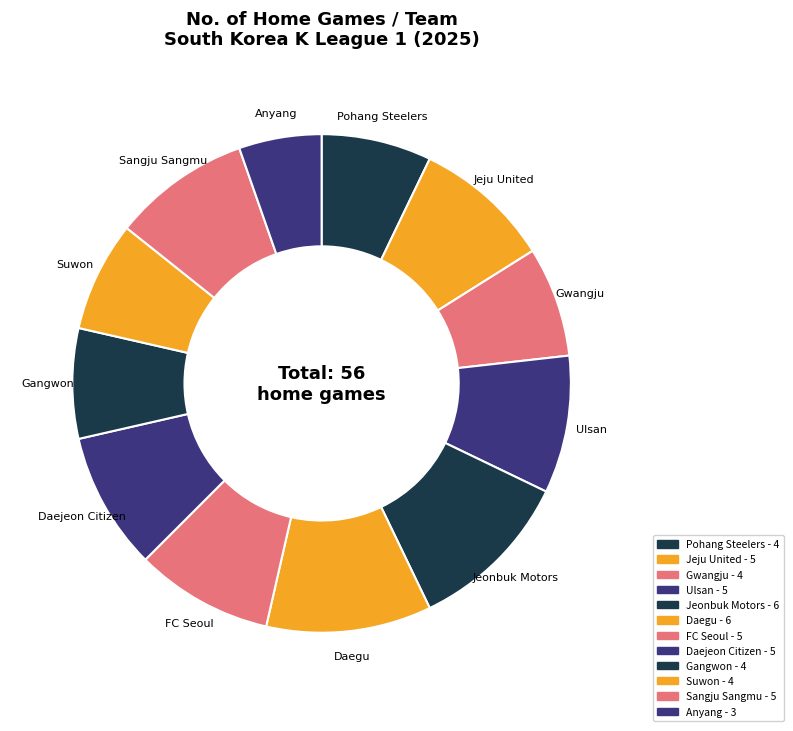

How many slices are in this pie chart?

12